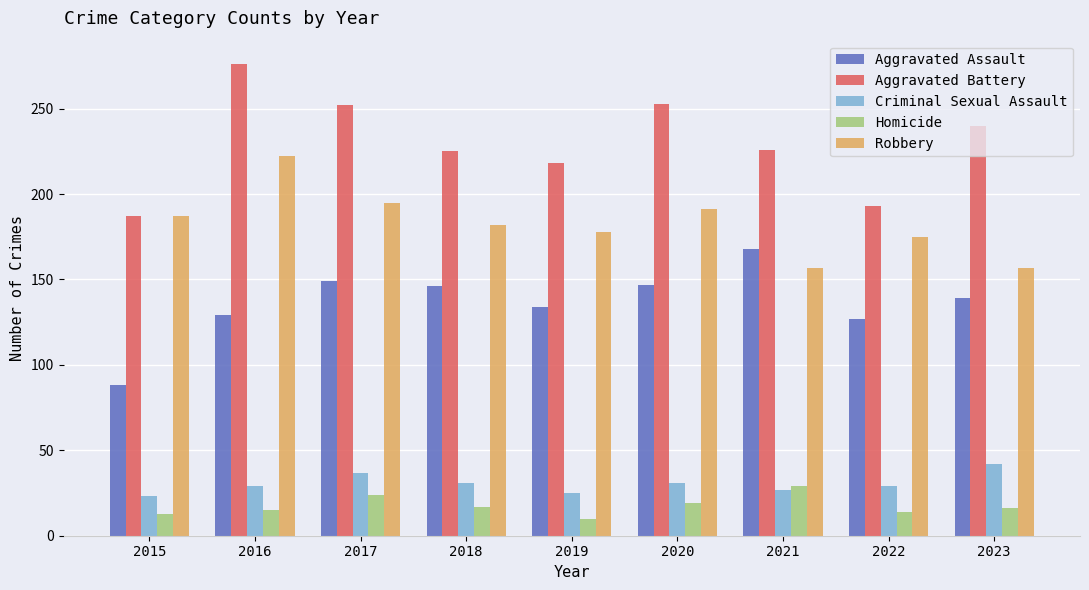

List the series in order of their peak value, lowest first.

Homicide, Criminal Sexual Assault, Aggravated Assault, Robbery, Aggravated Battery